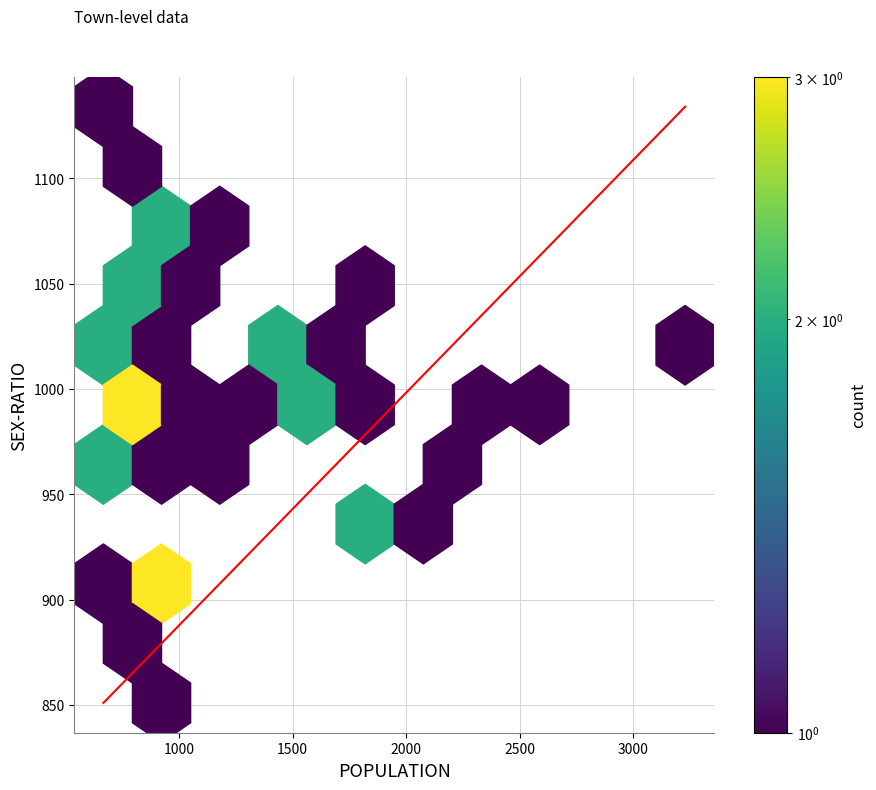

What is the range of X values (max minus min)?

2563